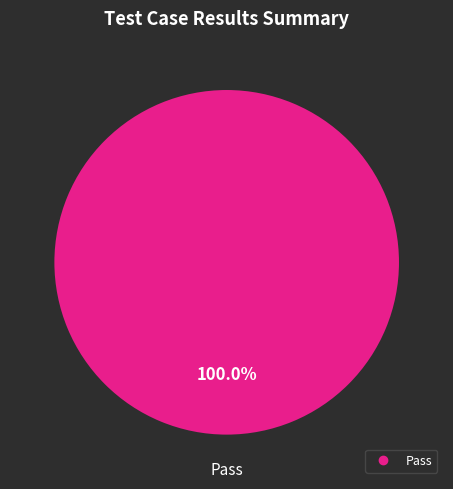

Does any single category account for the majority?

Yes